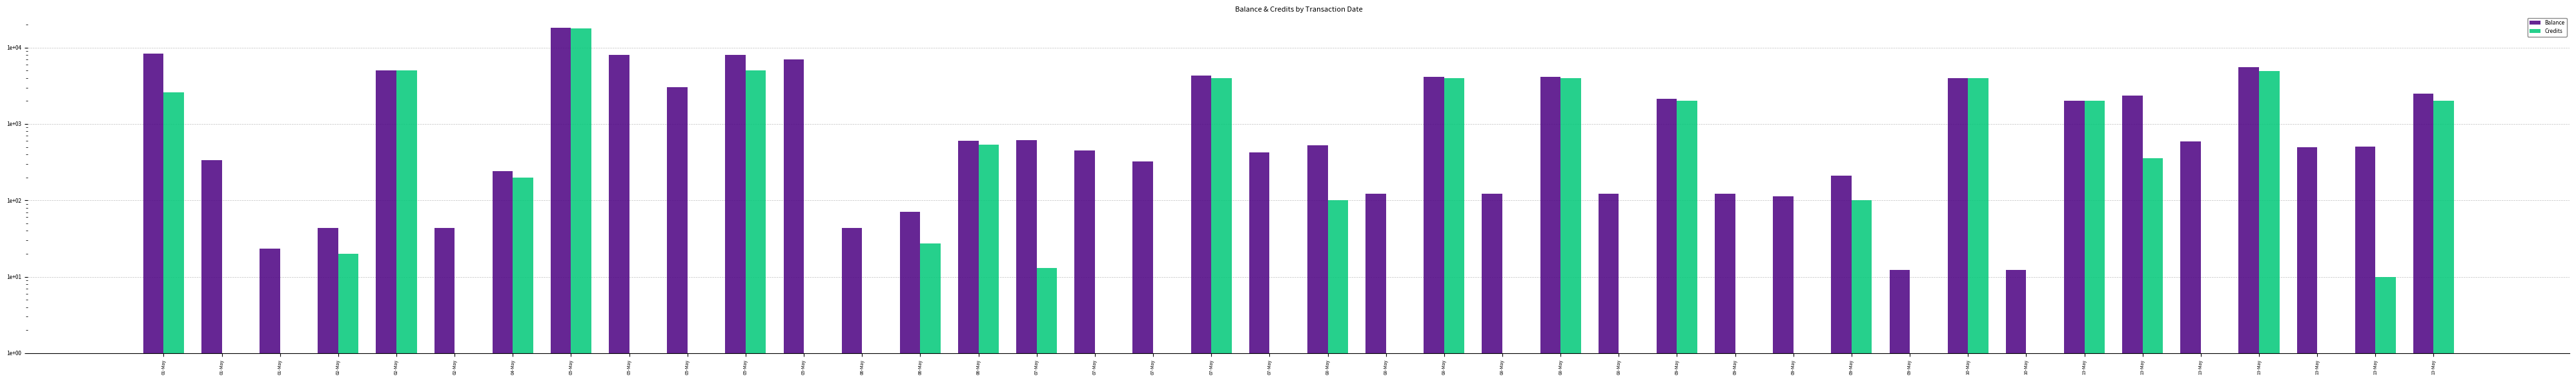

Which series has the largest total across all categories?

Balance